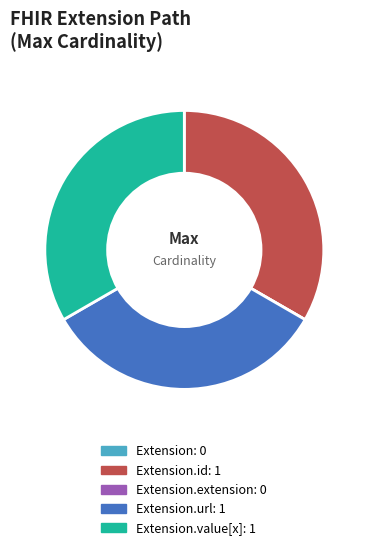

True or false: Extension.id: 1 accounts for 33% of the total.

True